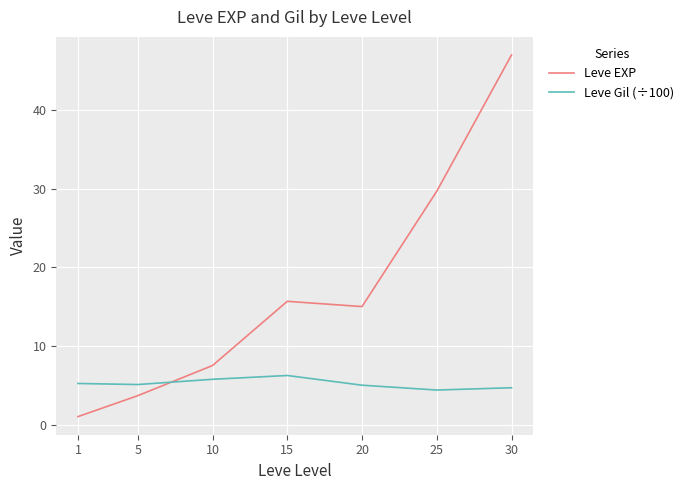

What is the minimum value shown in the chart?

1.0